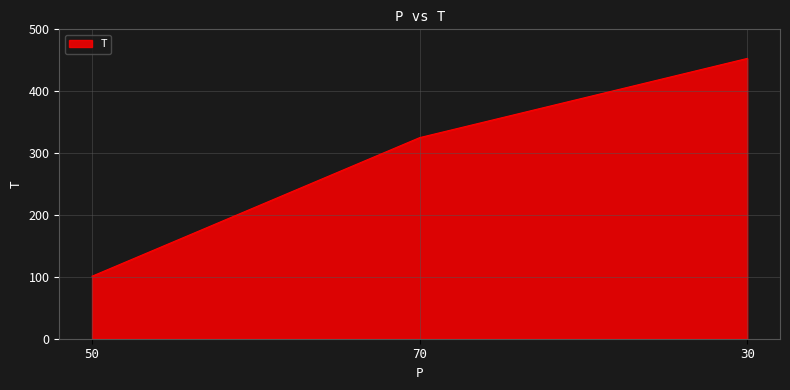

How many series are shown in this chart?

1